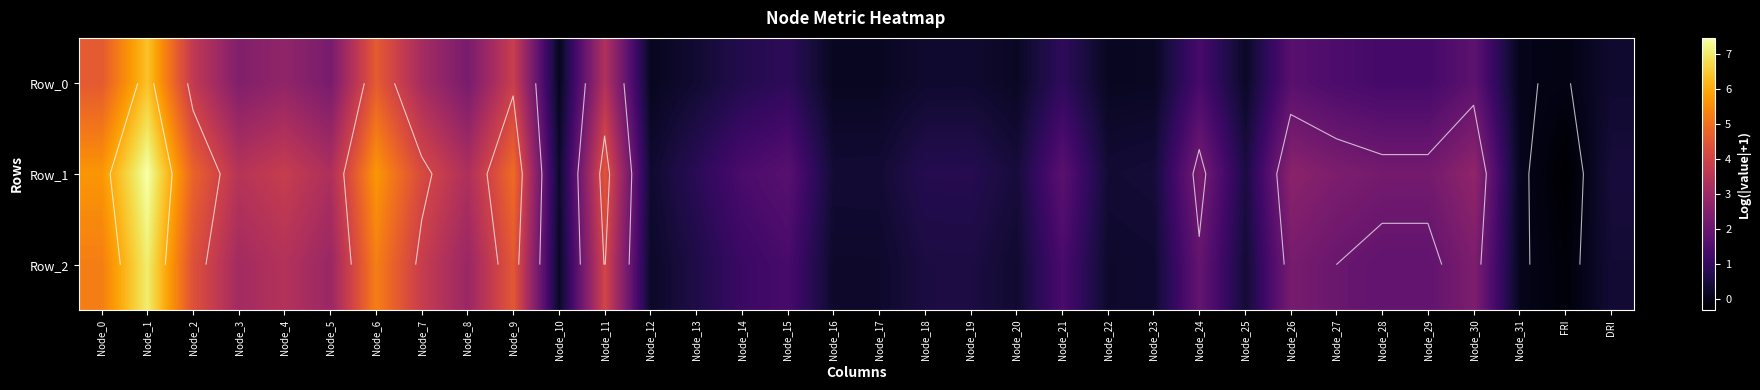

Where is Row_2 nearest to the value 3?

Node_8